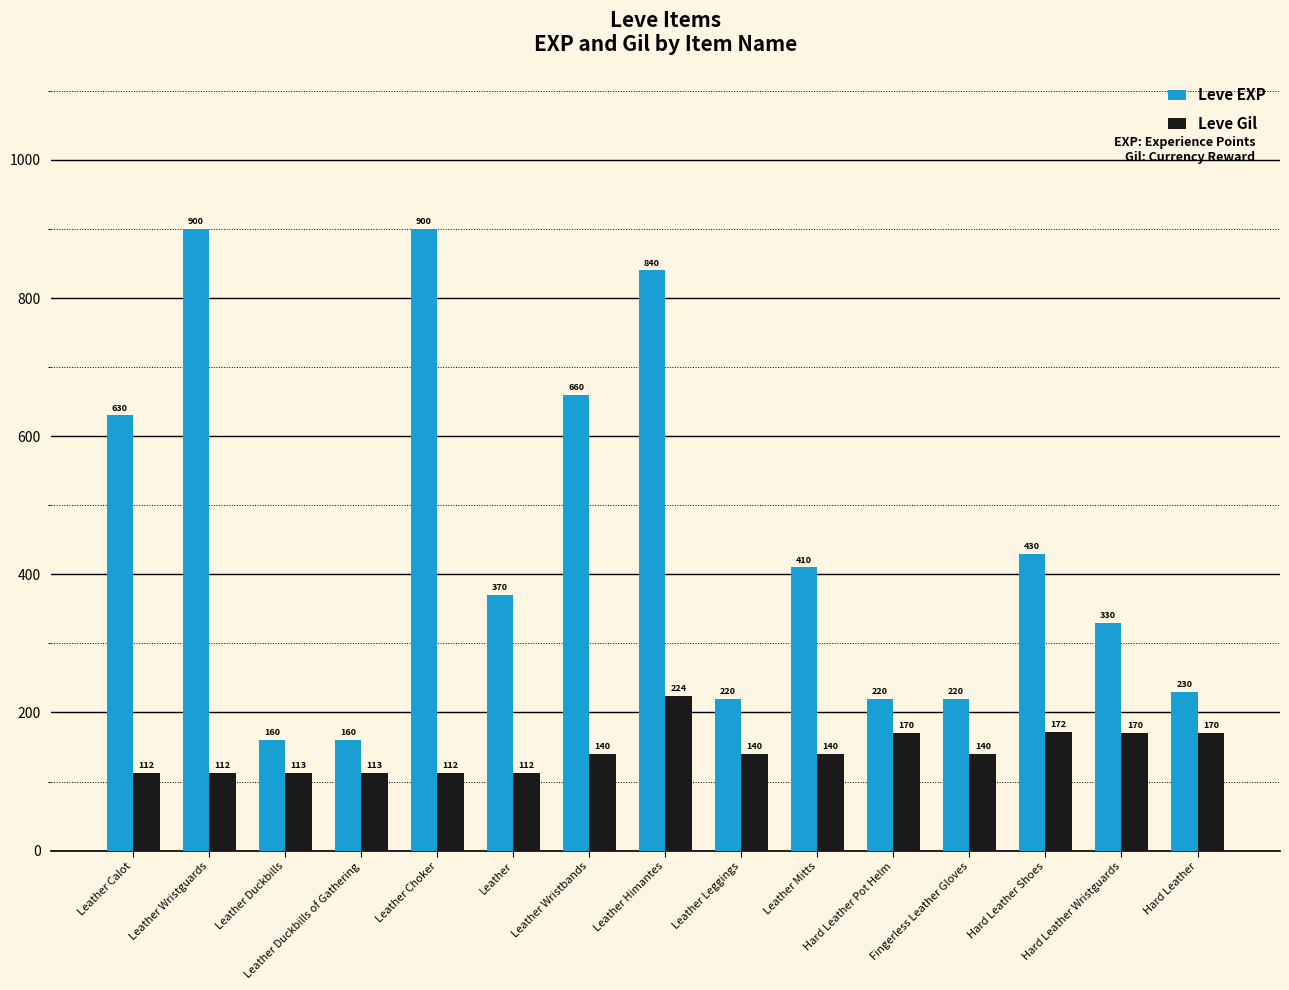

The value of Leve Gil at Leather Himantes is 224. True or false?

True